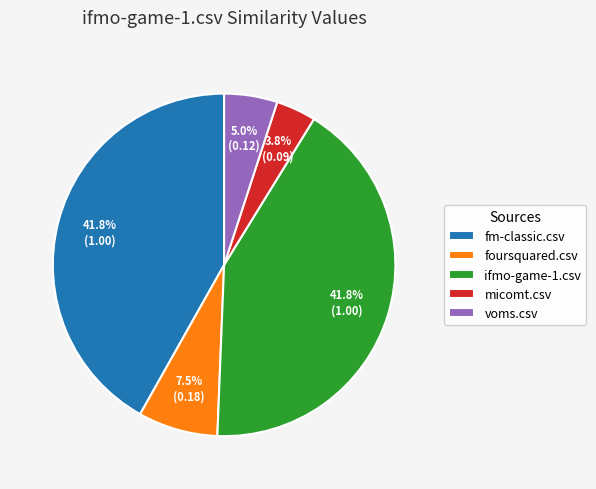

Which slice is the smallest?

micomt.csv